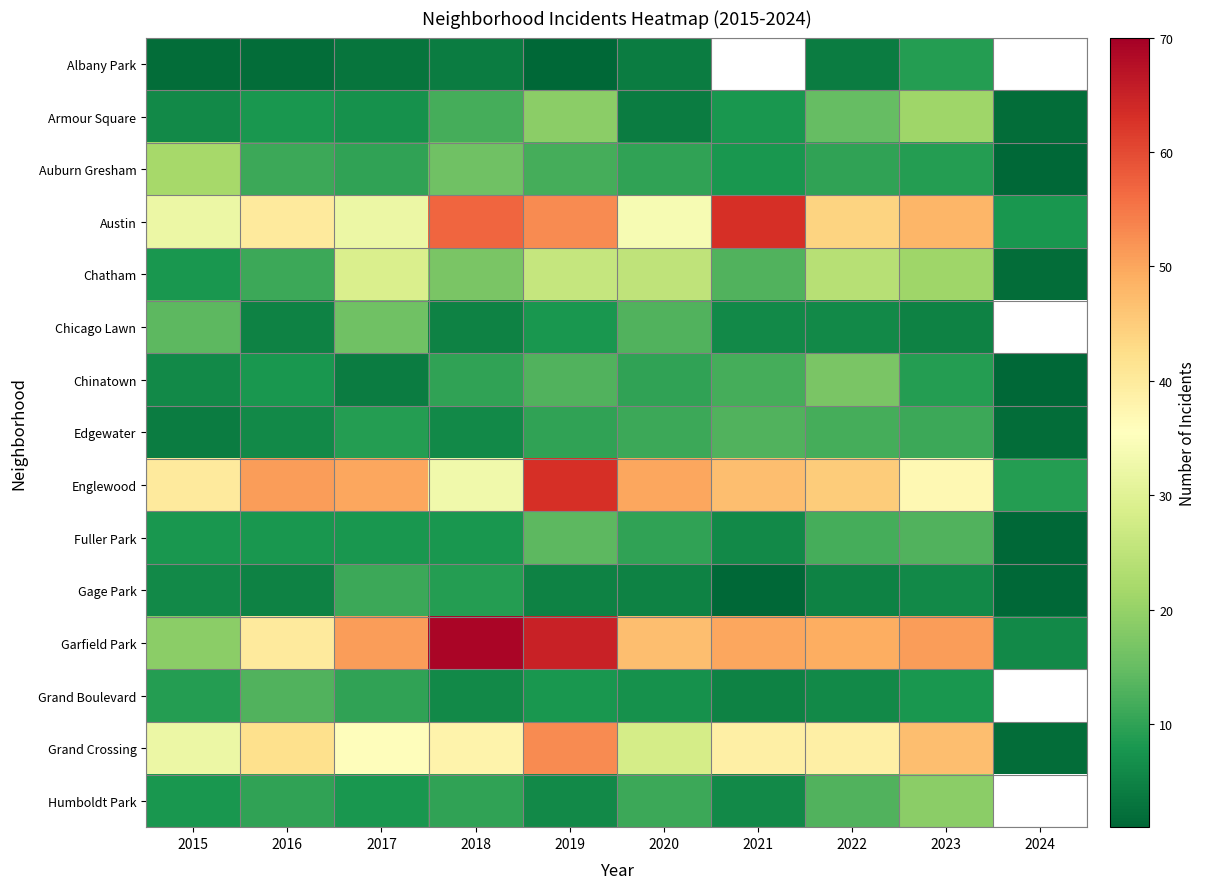

What is the difference between the highest and lowest values at 2017?

48.0